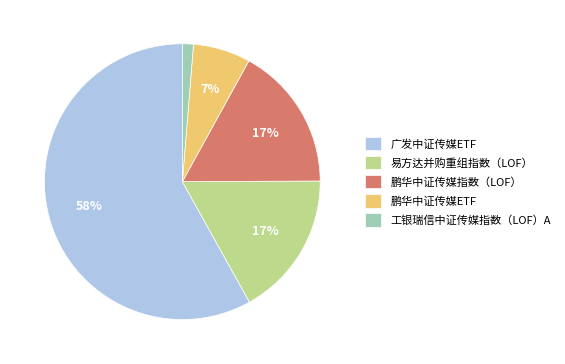

To the nearest percent, what is the average slice percentage?

20%